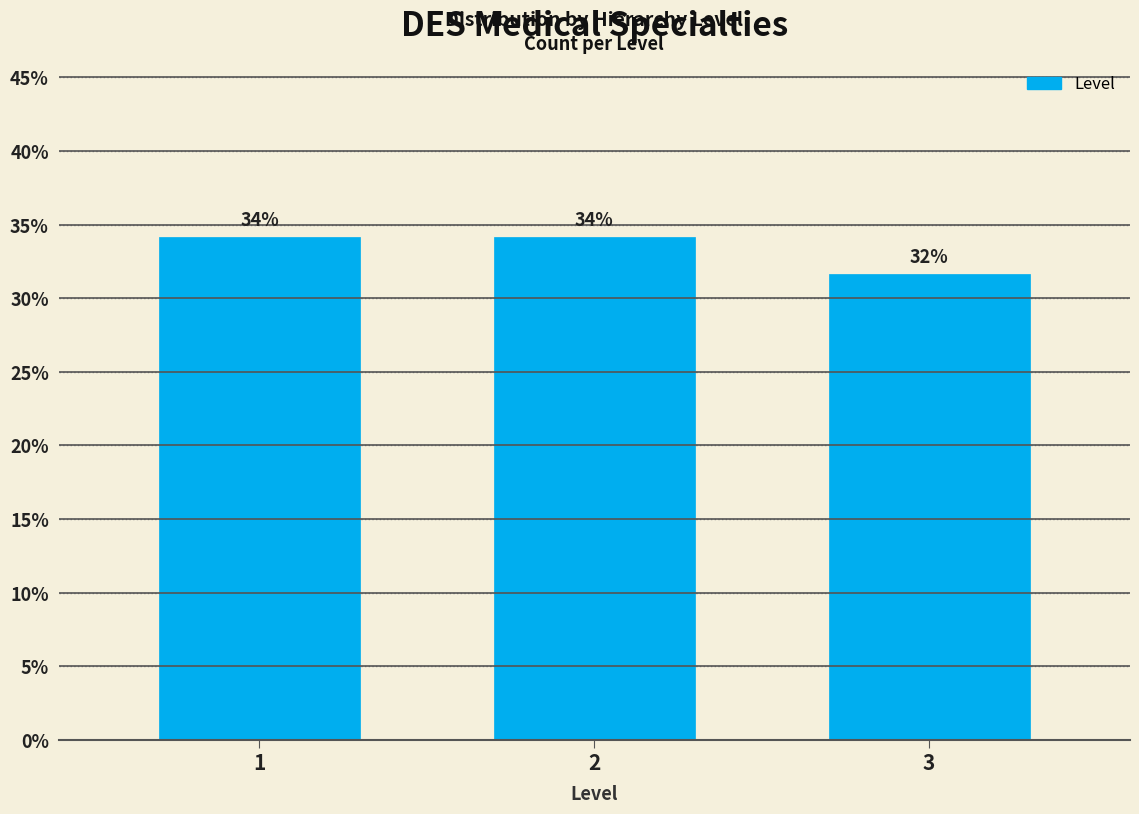

Are the bars horizontal?

No